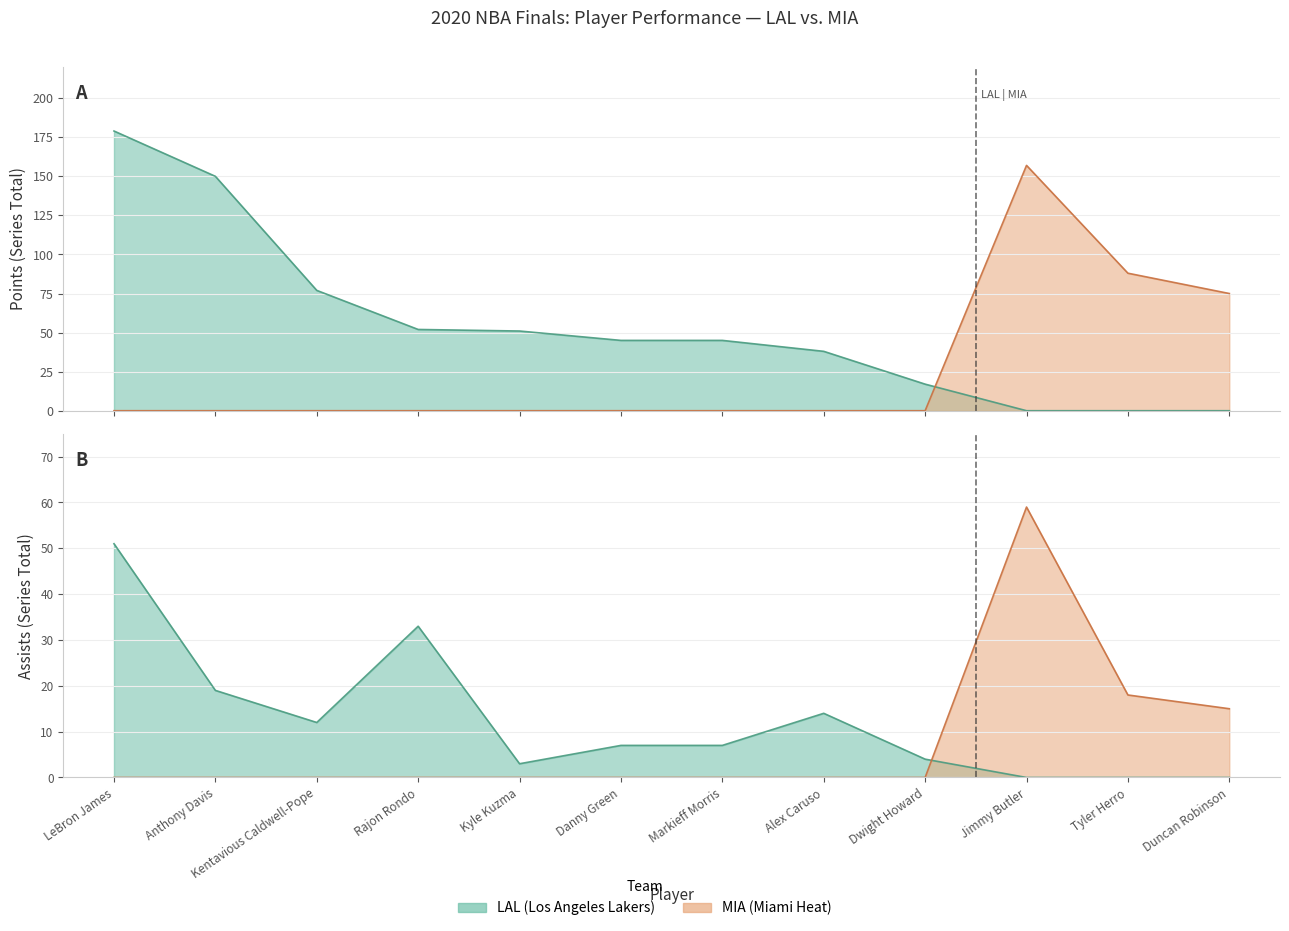

At which category does the chart reach its minimum across all series?

Jimmy Butler